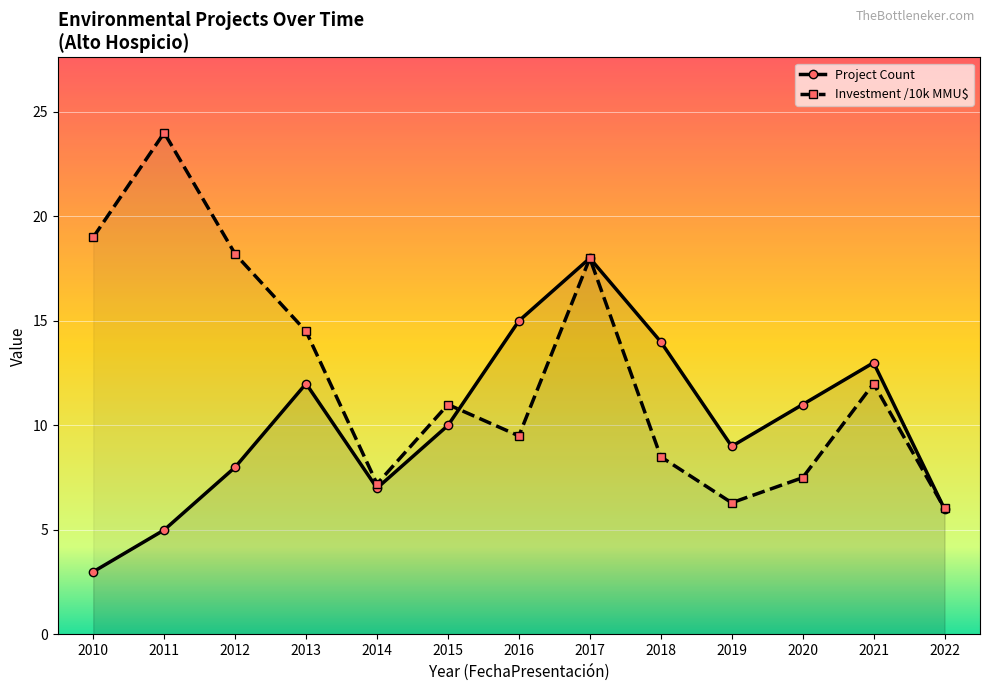

What is the difference between the Total Investment (MMU$) values at 2011 and 2018?

15.5